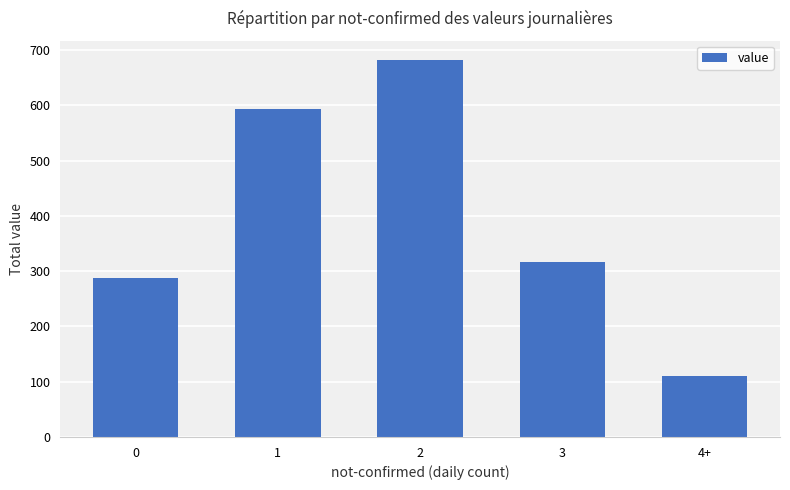

Reading left to right, transcribe all the data shown in this chart.

0=288	1=593	2=683	3=317	4+=111